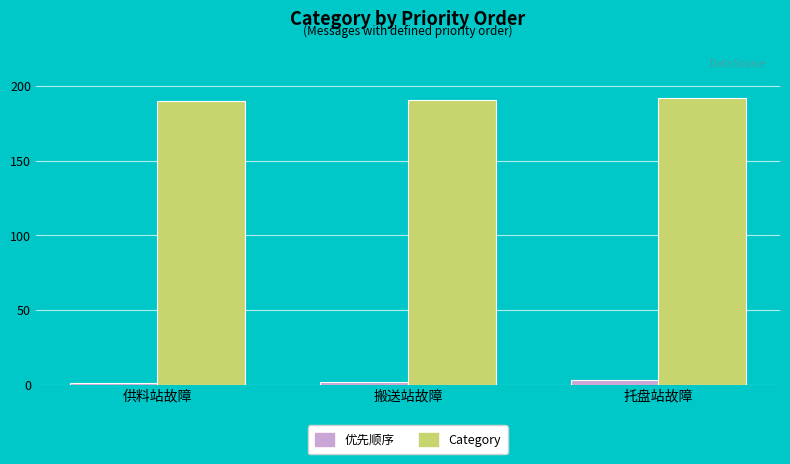

True or false: 优先顺序 has a value of 1 at 供料站故障.

True